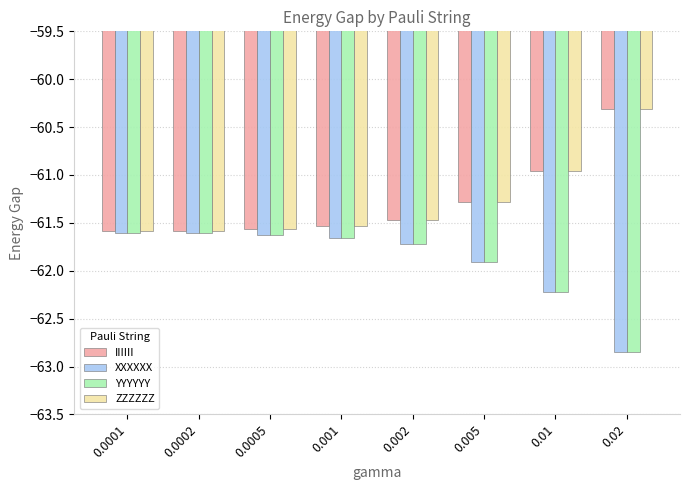

The value of ZZZZZZ at 0.0005 is -86.4. True or false?

False